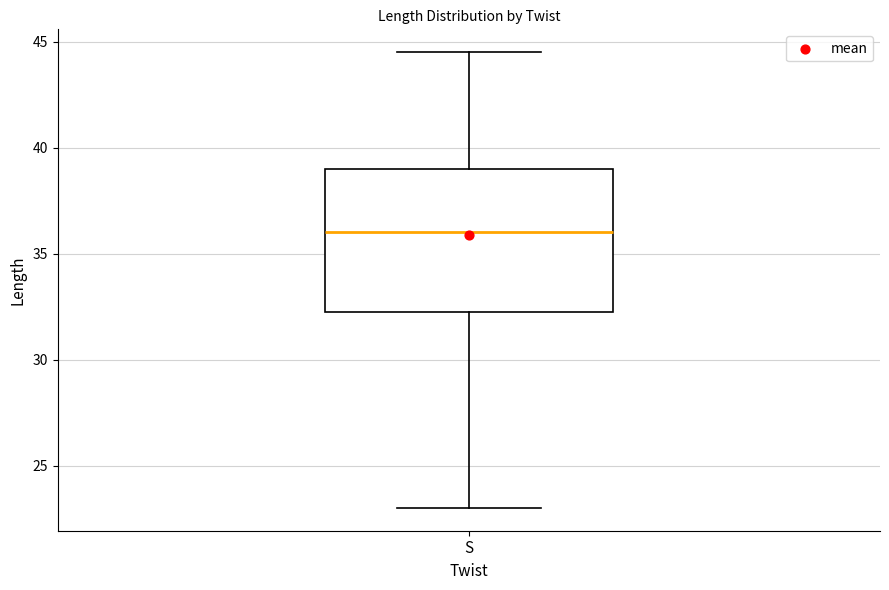

Read this box plot against the y-axis: the position of the median line, the range covered by the box, and the ends of both whiskers. The values are not printed on the chart, so give them approximately, as read against the axis.

median 36.0, box 32.5 to 39.0, whiskers 23.0 to 44.5